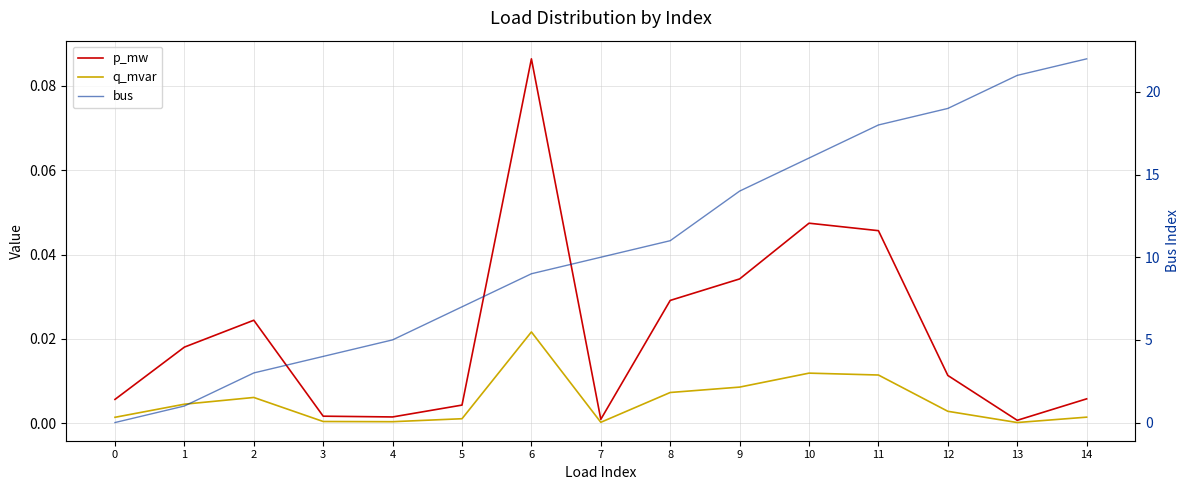

Reading left to right, transcribe all the data shown in this chart.

p_mw: 0=0.0	1=0.0	2=0.0	3=0.0	4=0.0	5=0.0	6=0.1	7=0.0	8=0.0	9=0.0	10=0.0	11=0.0	12=0.0	13=0.0	14=0.0
q_mvar: 0=0.0	1=0.0	2=0.0	3=0.0	4=0.0	5=0.0	6=0.0	7=0.0	8=0.0	9=0.0	10=0.0	11=0.0	12=0.0	13=0.0	14=0.0
bus: 0=0.0	1=1.0	2=3.0	3=4.0	4=5.0	5=7.0	6=9.0	7=10.0	8=11.0	9=14.0	10=16.0	11=18.0	12=19.0	13=21.0	14=22.0